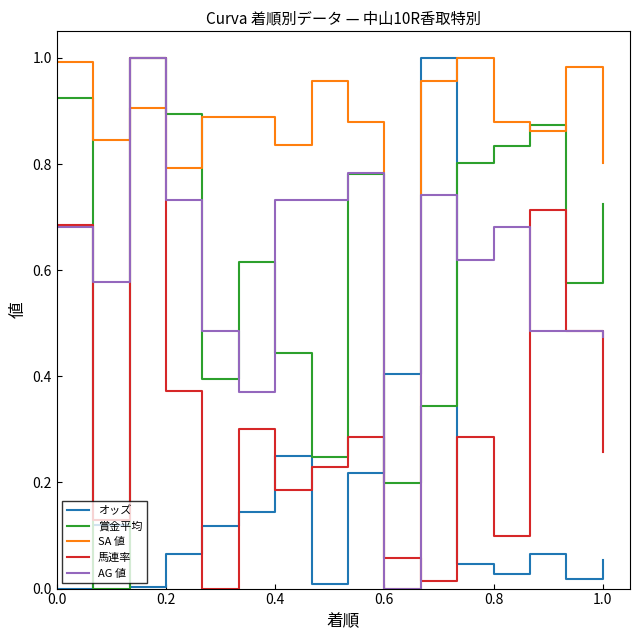

True or false: AG 値 and オッズ cross at least once.

True